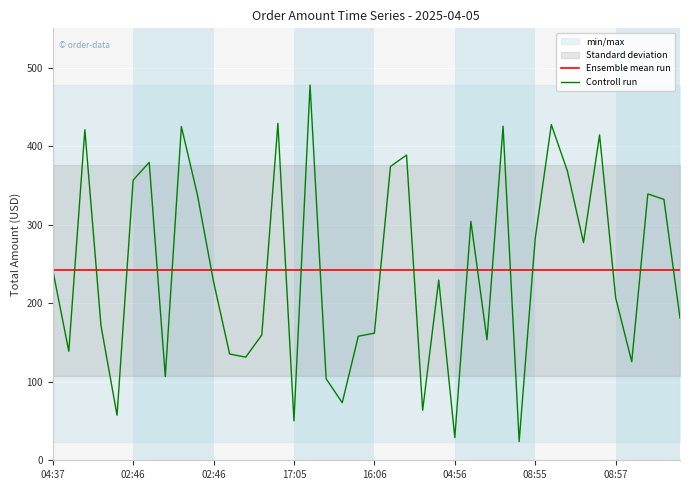

Reading left to right, transcribe all the data shown in this chart.

Ensemble mean run: 242.3	242.3	242.3	242.3	242.3	242.3	242.3	242.3	242.3	242.3	242.3	242.3	242.3	242.3	242.3	242.3	242.3	242.3	242.3	242.3	242.3	242.3	242.3	242.3	242.3	242.3	242.3	242.3	242.3	242.3	242.3	242.3	242.3	242.3	242.3	242.3	242.3	242.3	242.3	242.3
Controll run: 242.8	138.8	420.9	171.7	57.3	356.7	379.4	106.6	424.9	337.8	227.4	135.3	131.3	159.6	429.0	50.2	477.8	103.9	73.3	158.0	161.8	374.1	388.6	63.6	229.5	28.9	304.1	153.6	425.4	23.8	282.6	427.4	368.3	277.2	414.3	206.8	125.5	339.1	332.3	181.1